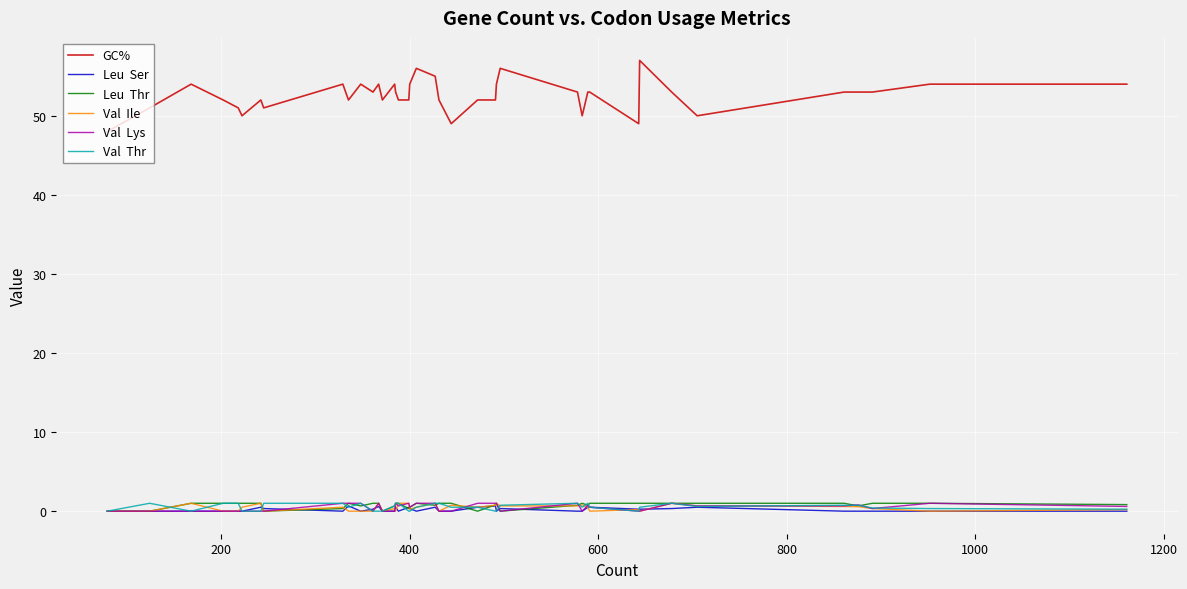

What is the maximum value shown in the chart?

57.0